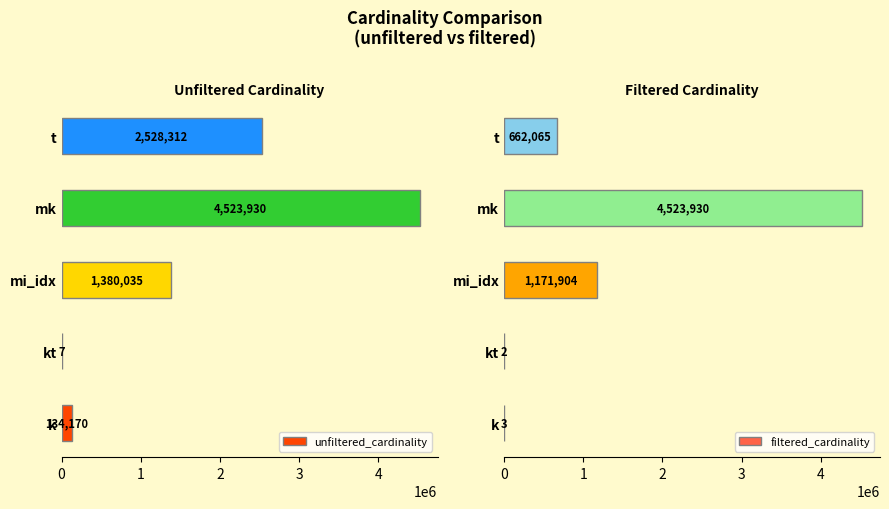

Is it true that unfiltered_cardinality equals 4523930 at mk?

True